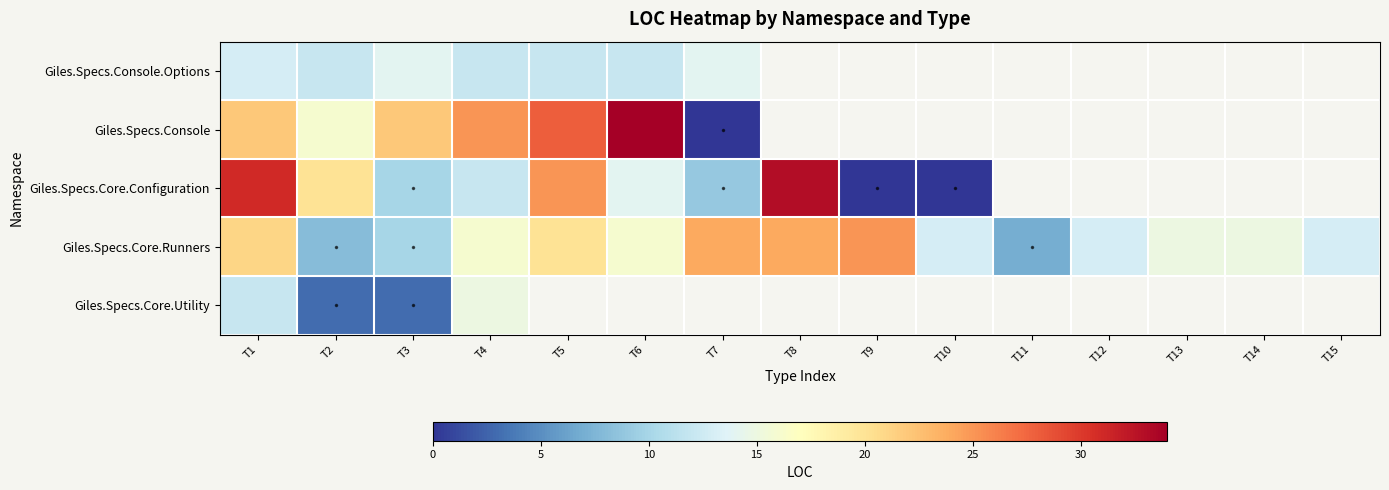

List the labels in order of Giles.Specs.Core.Runners value, smallest first.

T11, T2, T3, T10, T12, T15, T13, T14, T4, T6, T5, T1, T7, T8, T9